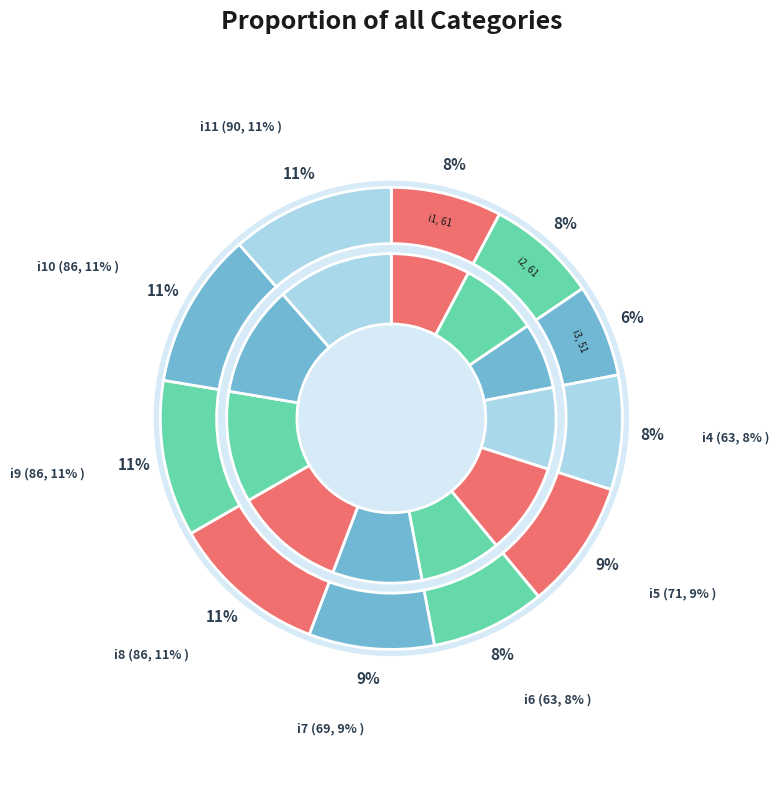

Does i4 account for over 50% of the chart?

No